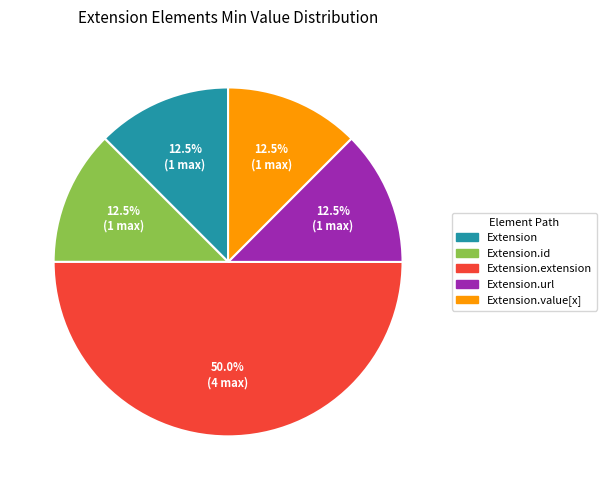

Count the number of slices in the pie.

5